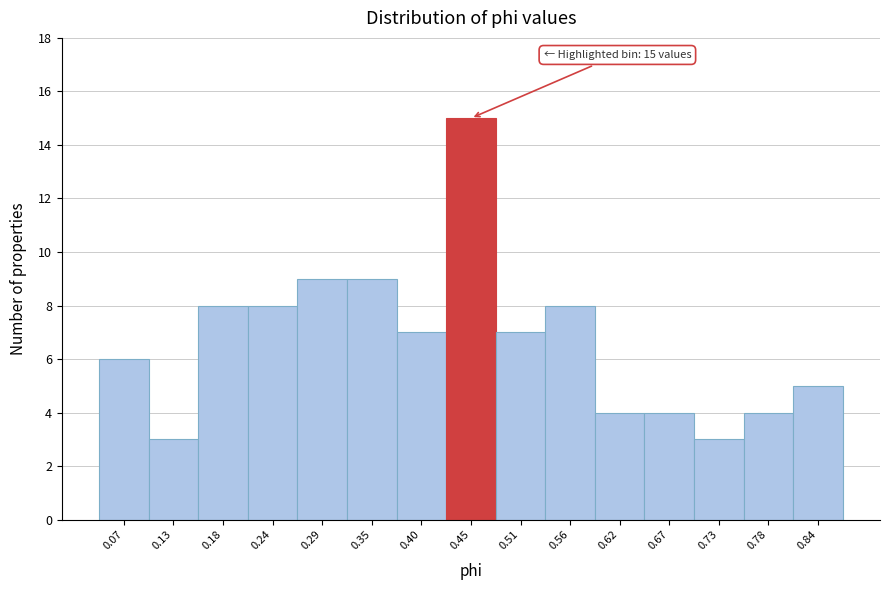

Over which range of the x-axis is the bar tallest?

0.43 to 0.48